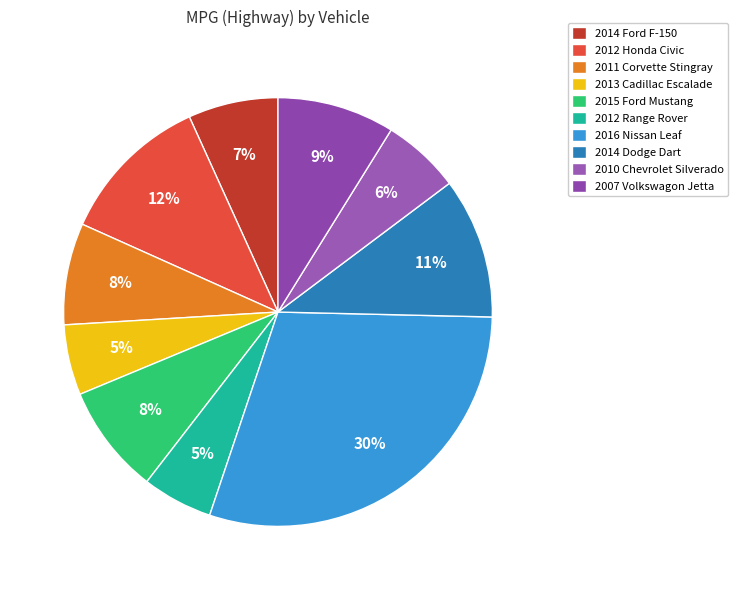

To the nearest percent, what portion does 2012 Range Rover represent?

5%